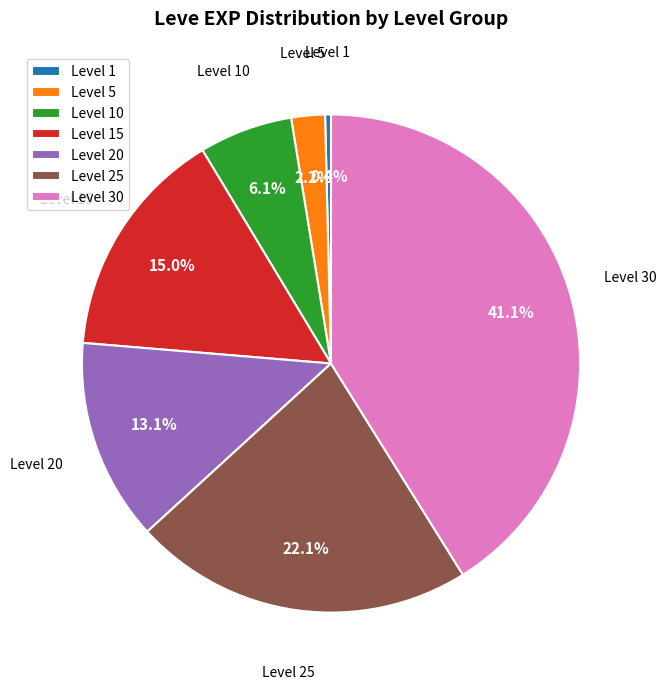

To the nearest percent, what percentage of the pie is Level 10?

6%